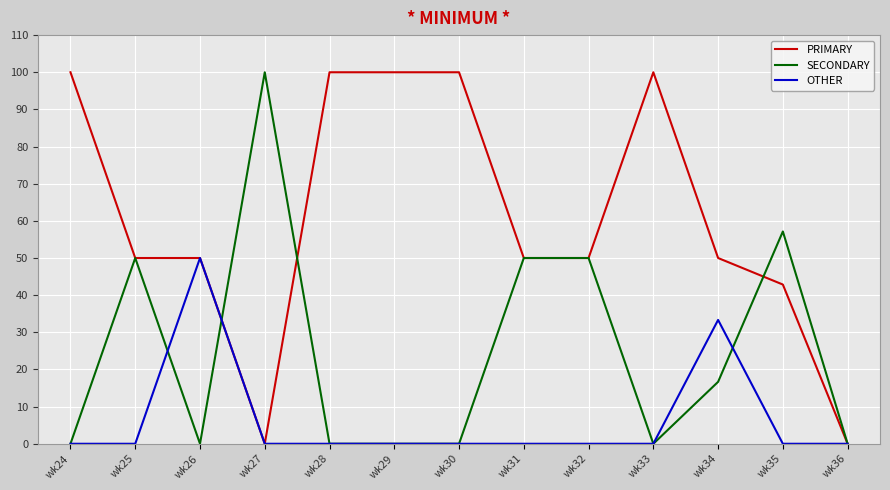

Reading left to right, what are all the values shown in this chart?

PRIMARY: 100.0	50.0	50.0	0.0	100.0	100.0	100.0	50.0	50.0	100.0	50.0	42.9	0.0
SECONDARY: 0.0	50.0	0.0	100.0	0.0	0.0	0.0	50.0	50.0	0.0	16.7	57.1	0.0
OTHER: 0.0	0.0	50.0	0.0	0.0	0.0	0.0	0.0	0.0	0.0	33.3	0.0	0.0